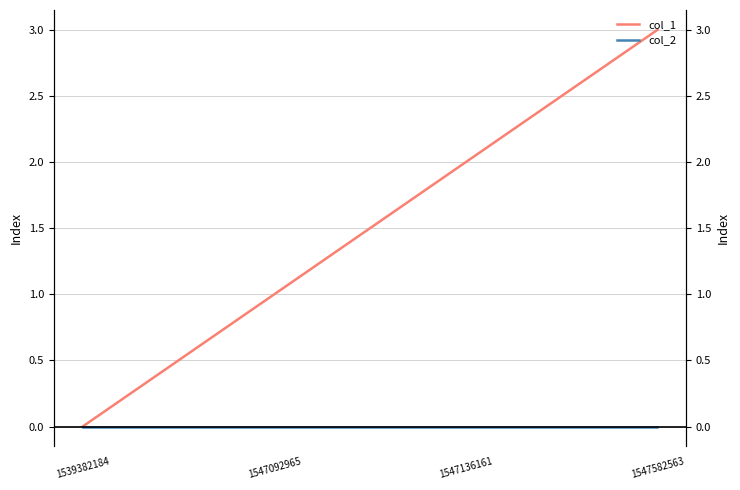

At how many categories does at least one series exceed 0?

3